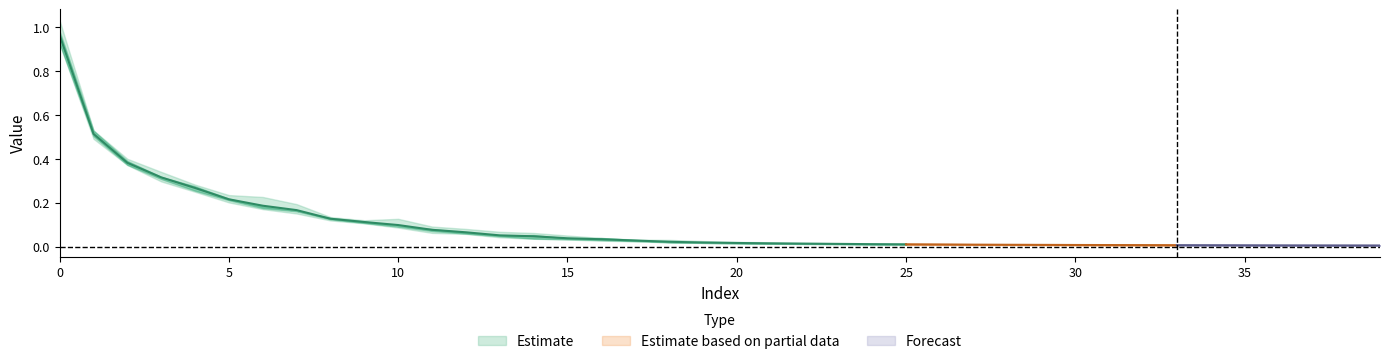

List the labels in order of row2 value, largest first.

0, 1, 2, 3, 4, 5, 6, 7, 8, 9, 10, 11, 12, 14, 13, 15, 17, 16, 18, 19, 20, 21, 22, 23, 24, 26, 25, 27, 28, 29, 30, 31, 32, 34, 33, 35, 36, 37, 38, 39